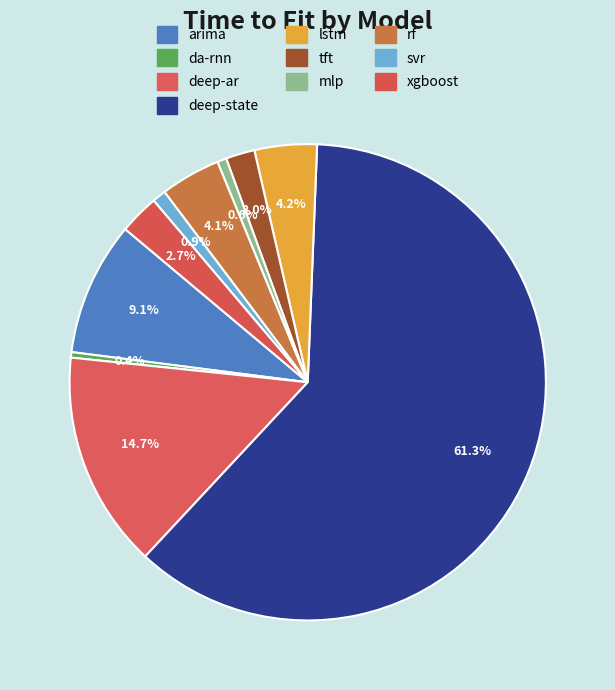

Does any single category account for the majority?

Yes